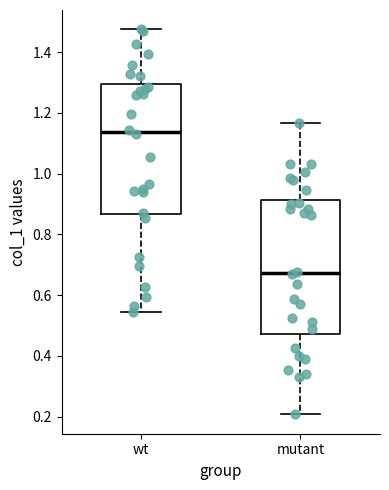

Reading left to right, transcribe this box plot: for each box, give where its median line is, the range the box spans, and where its two whiskers end, as read against the y-axis. The values are not printed on the chart, so give them approximately, as read against the axis.

wt: median 1.14, box 0.86 to 1.30, whiskers 0.54 to 1.48
mutant: median 0.68, box 0.48 to 0.92, whiskers 0.20 to 1.16